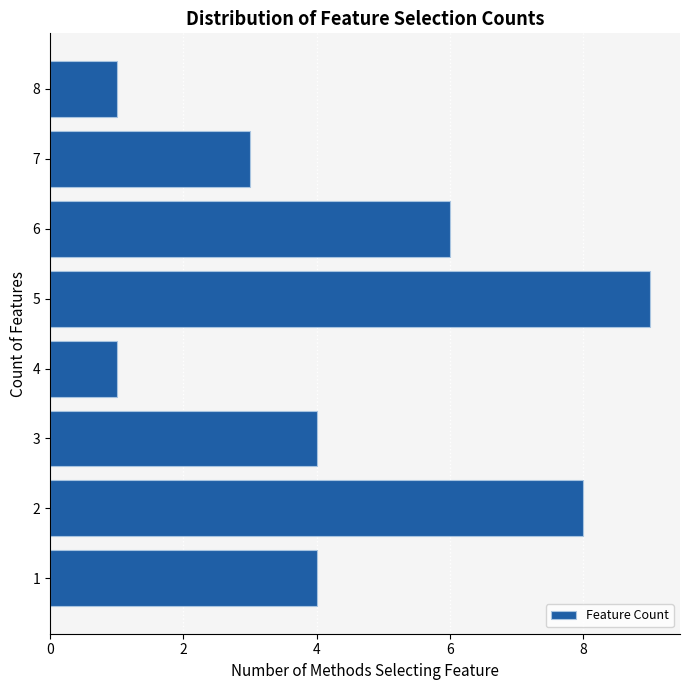

Reading bottom to top, what are all the values shown in this chart?

4	8	4	1	9	6	3	1